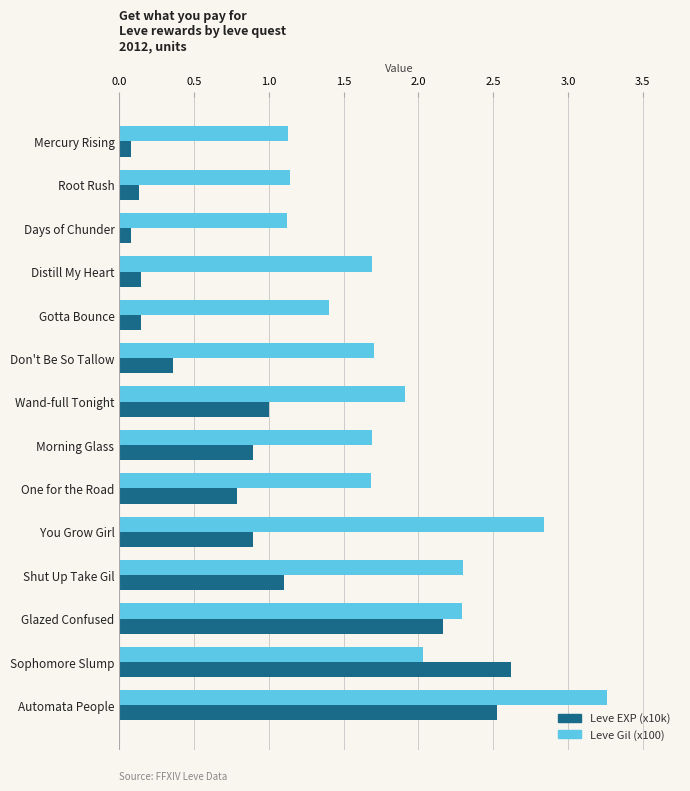

How many series are shown in this chart?

2